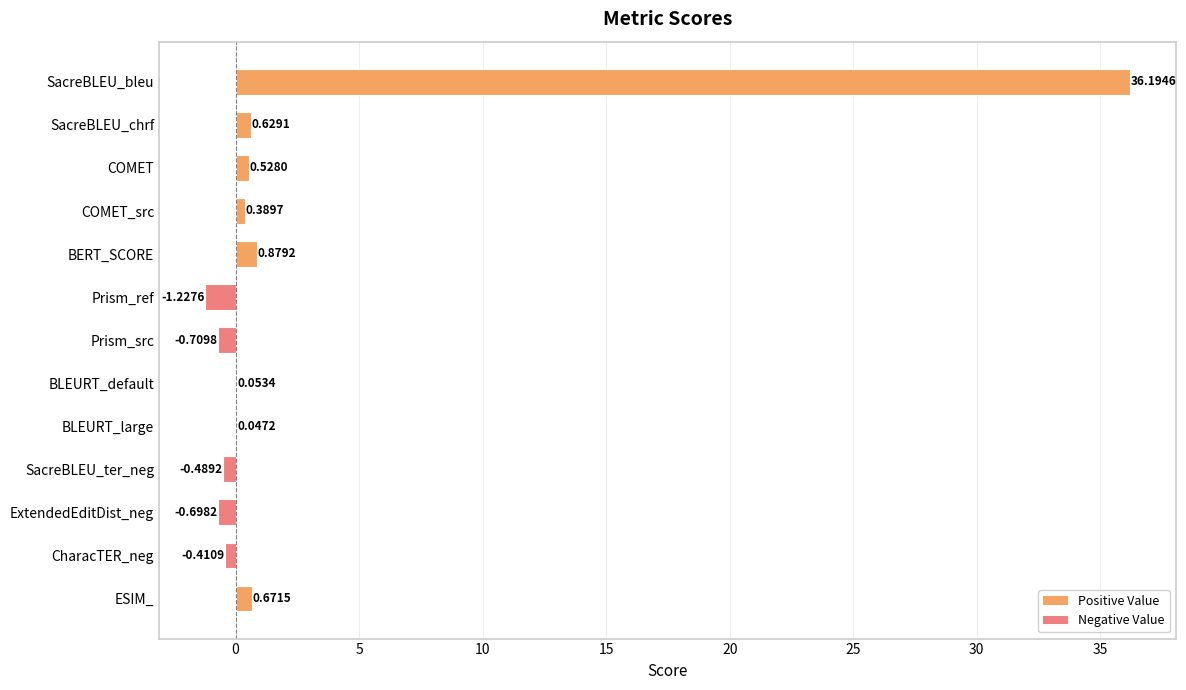

How many values are above zero?

8